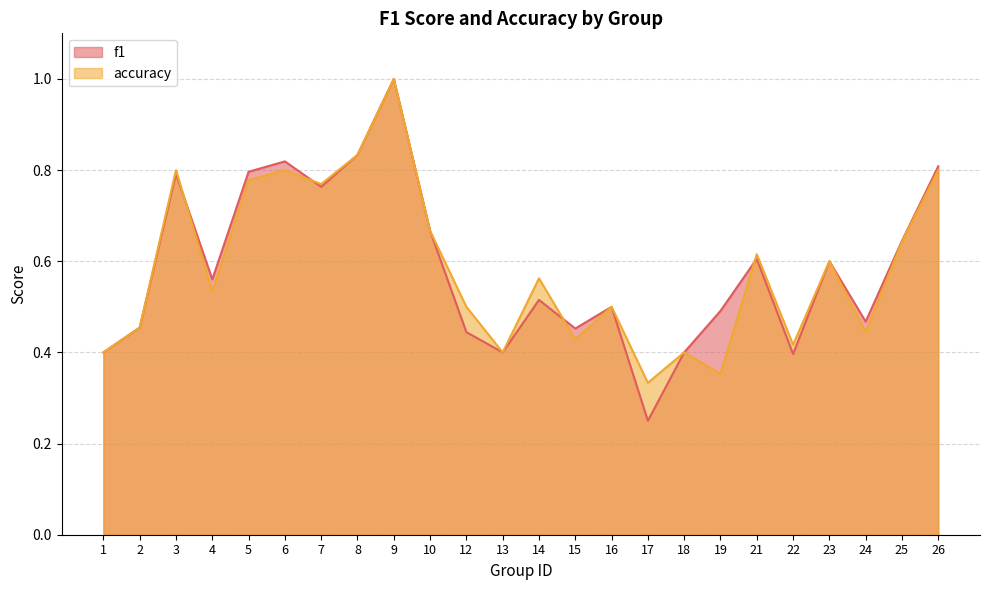

Which category has the highest value in the accuracy series?

9